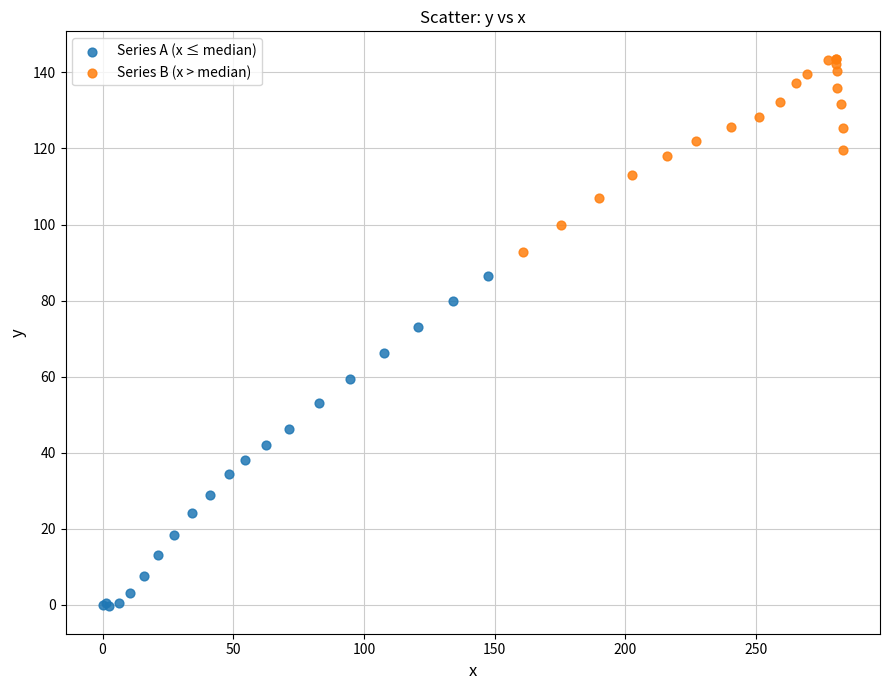

Which series has the largest Y range (max minus min)?

Series A (x ≤ median)